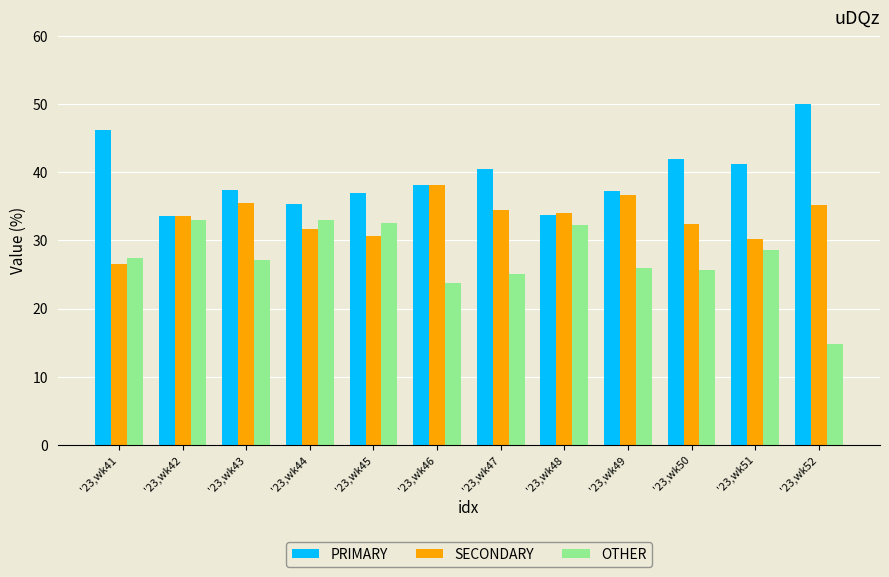

Rank the series by their maximum value, from lowest to highest.

OTHER, SECONDARY, PRIMARY